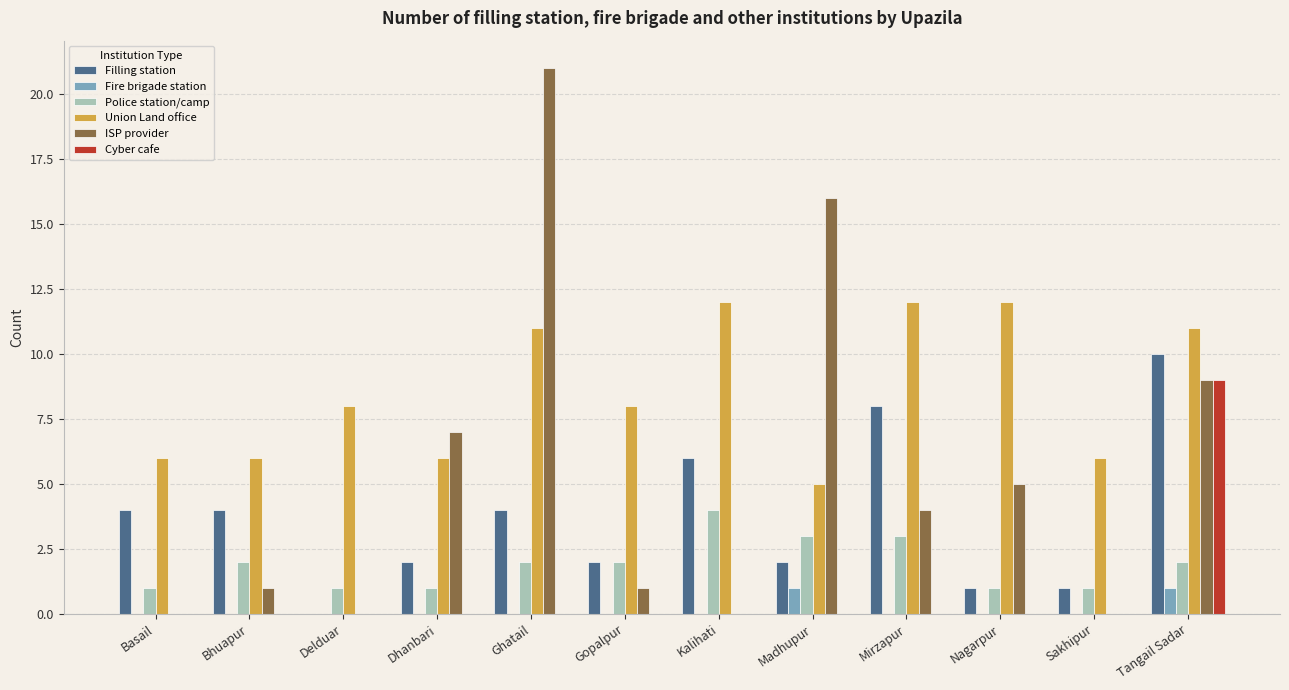

Between Ghatail and Tangail Sadar, which series saw the biggest shift?

ISP provider